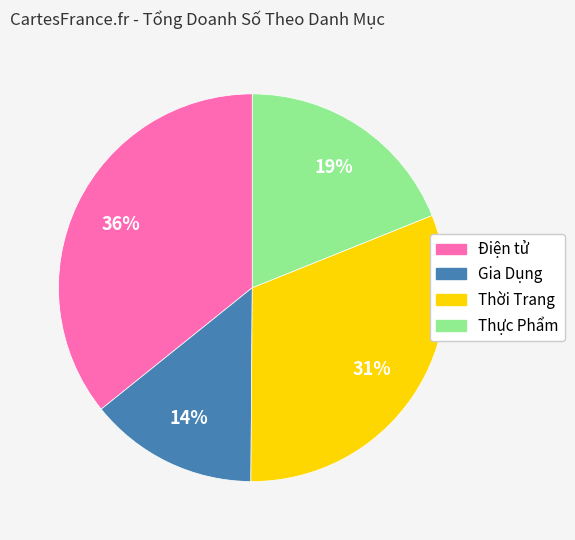

Which slice is the smallest?

Gia Dụng